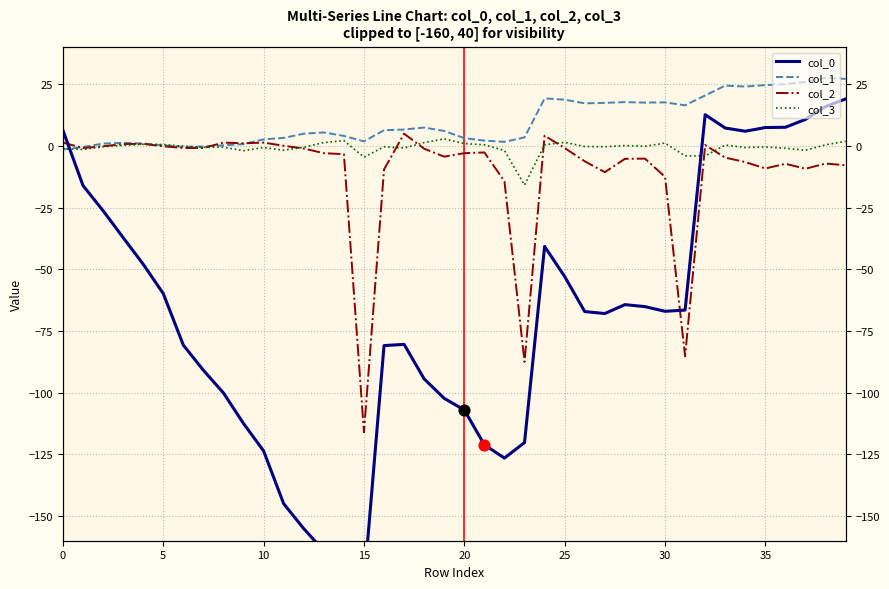

Which series reaches the minimum Y coordinate?

col_0